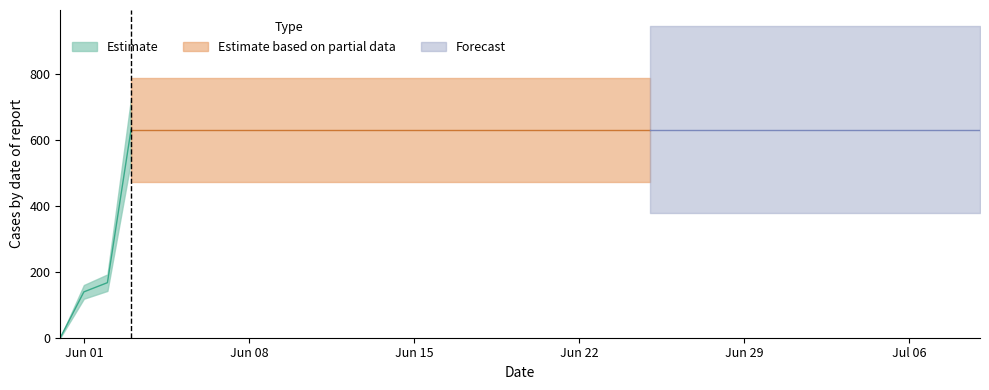

Is this an area chart (filled region under the line)?

No